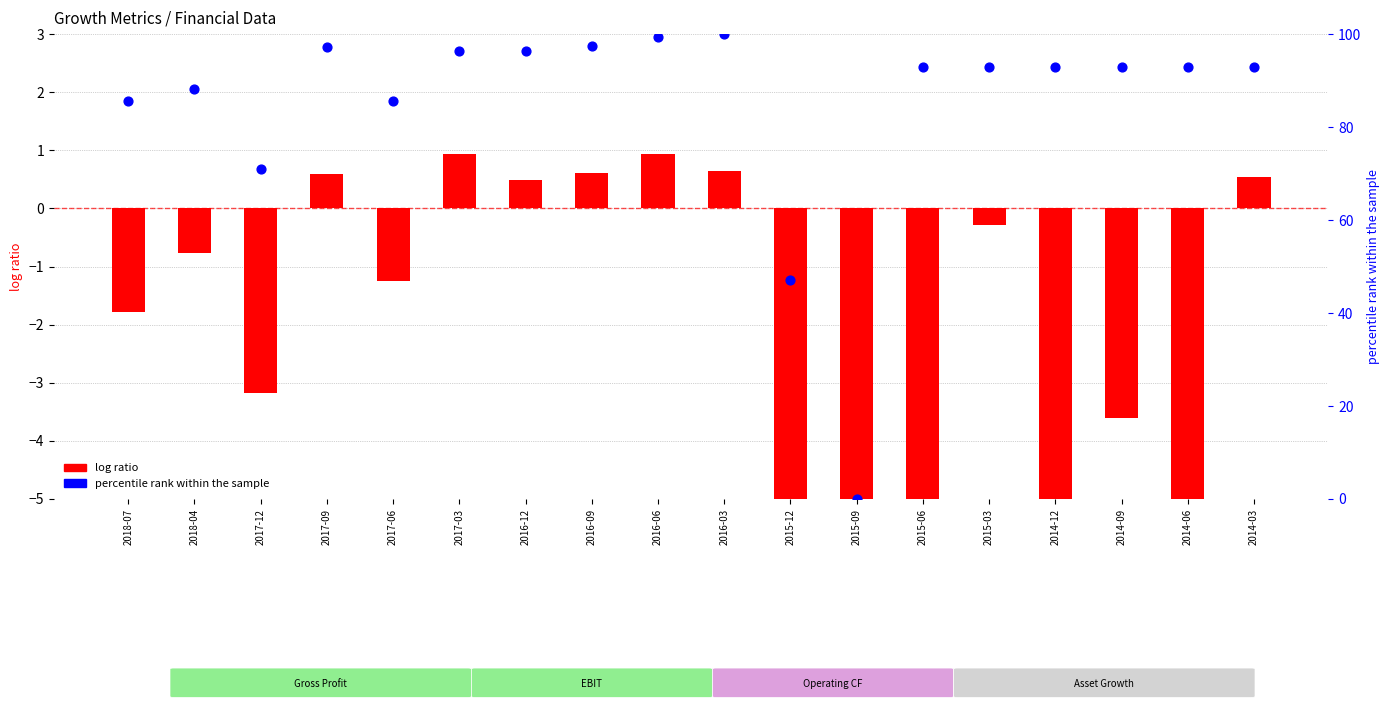

What is the total value across all series at 2014-06?

64.2